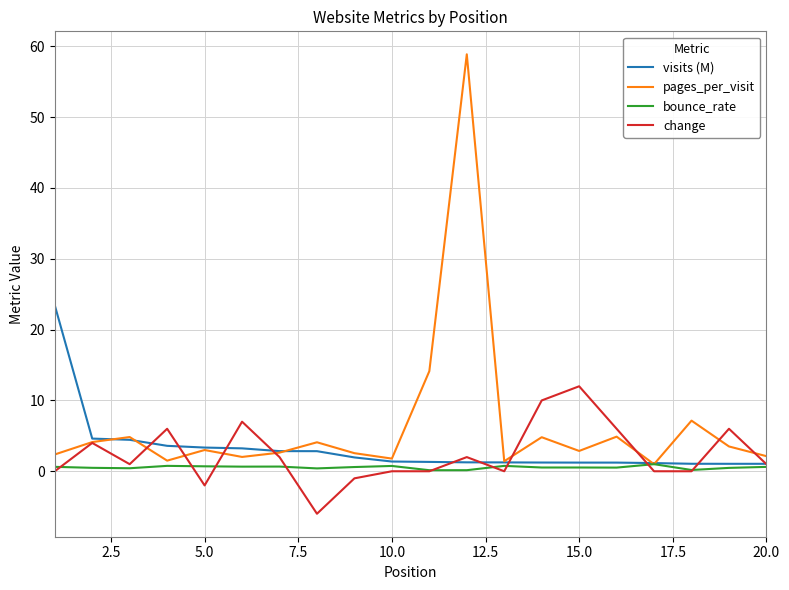

Which series has the largest range (max minus min)?

pages_per_visit